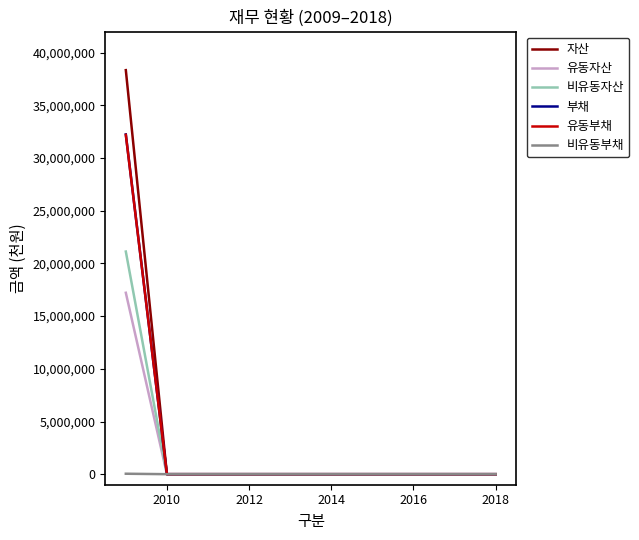

Which series has the widest spread of values?

자산